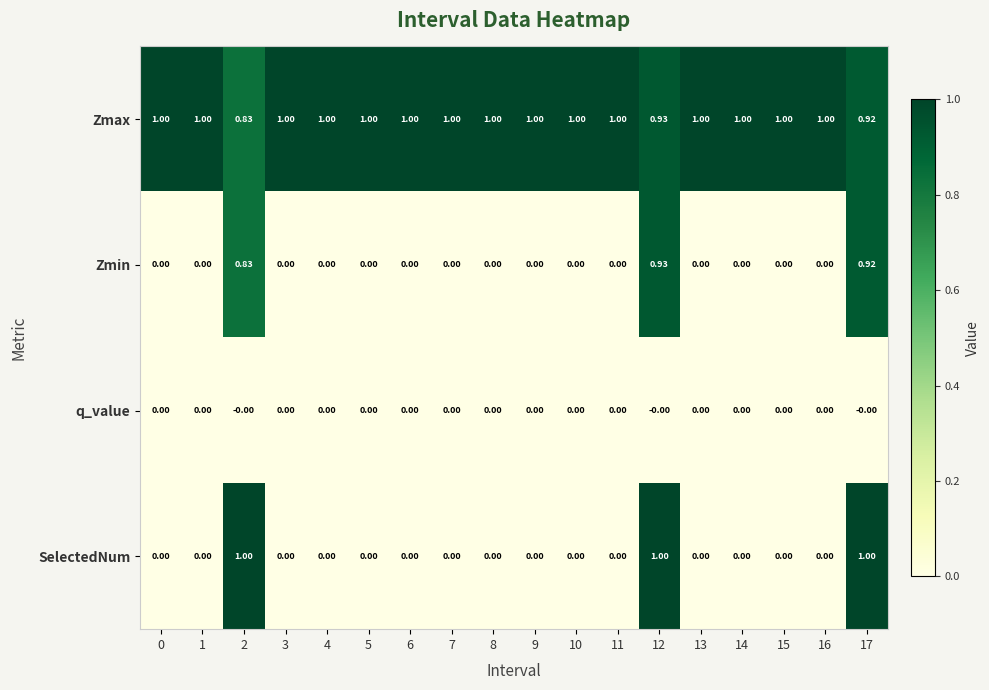

Which series has the widest spread of values?

SelectedNum